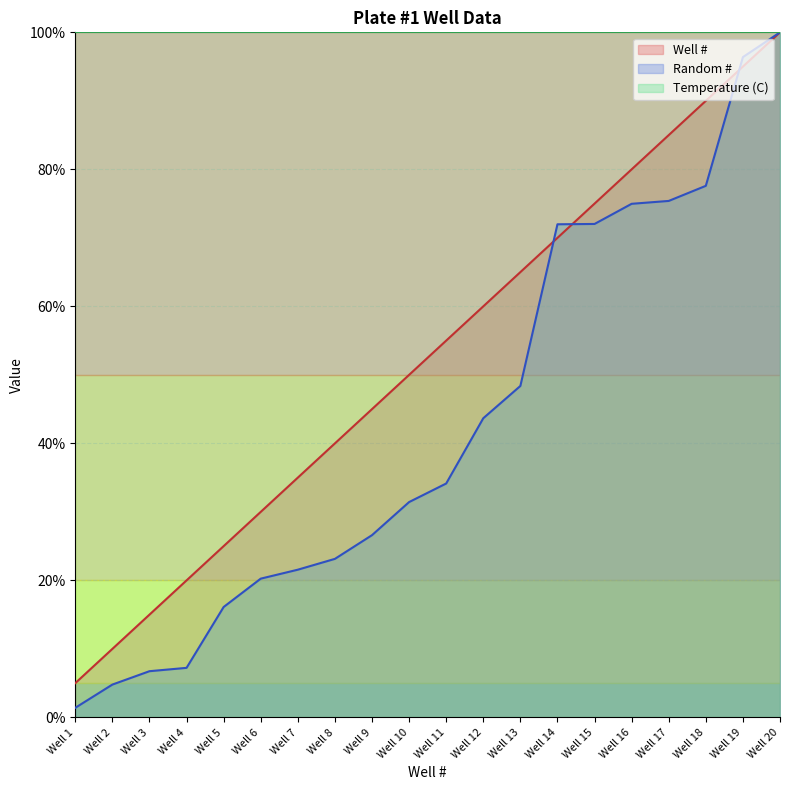

Where do Well # and Random # first cross each other?

Well 13 and Well 14